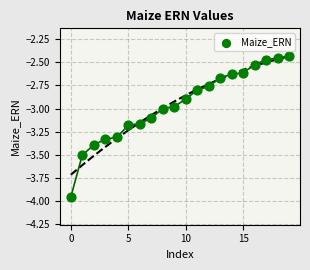

How many data points are displayed?

20